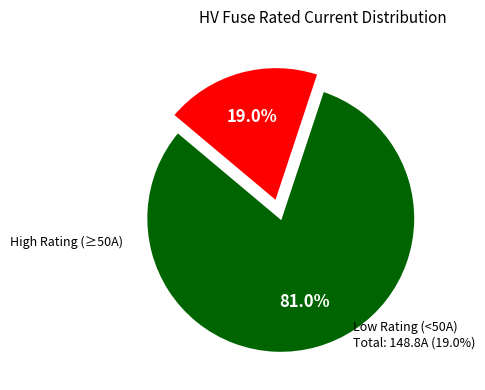

Does any single category account for the majority?

Yes